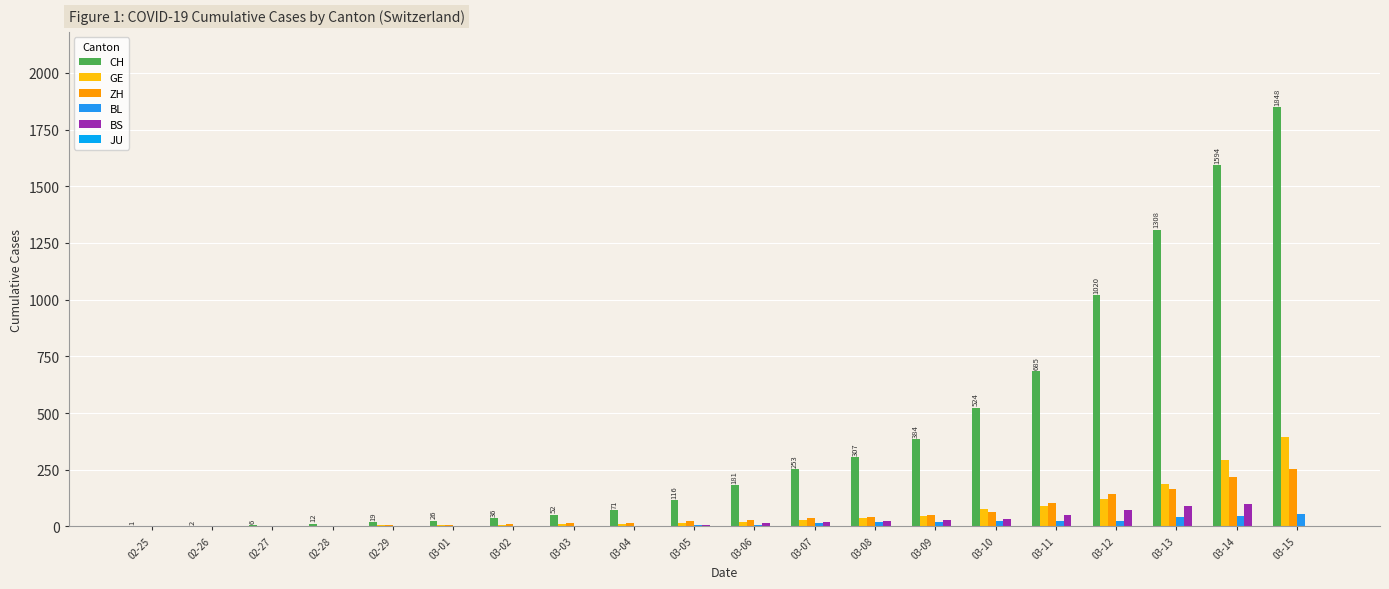

At how many categories does at least one series exceed 1327?

2